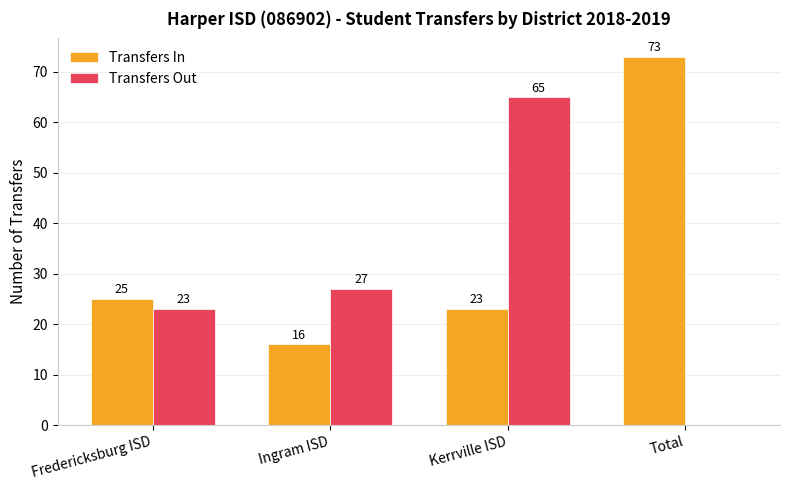

The value of Transfers In at Ingram ISD is 9. True or false?

False